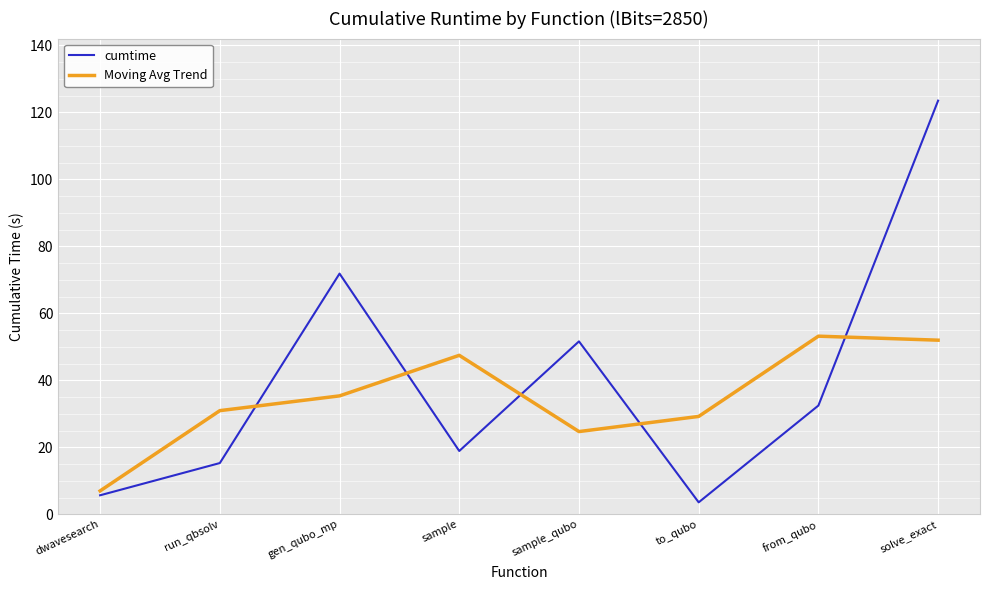

Rank the series by their average value, from lowest to highest.

Moving Avg Trend, cumtime